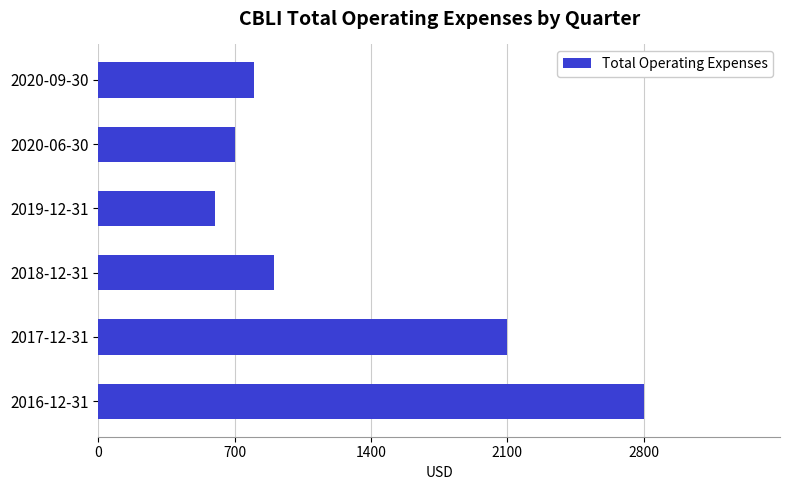

Where is the data nearest to the value 1700?

2017-12-31